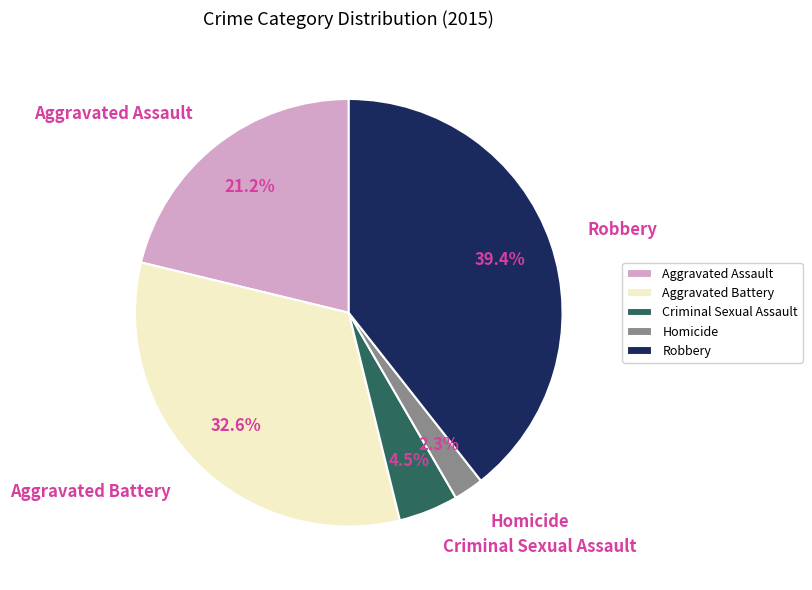

Is there a majority slice in this chart?

No